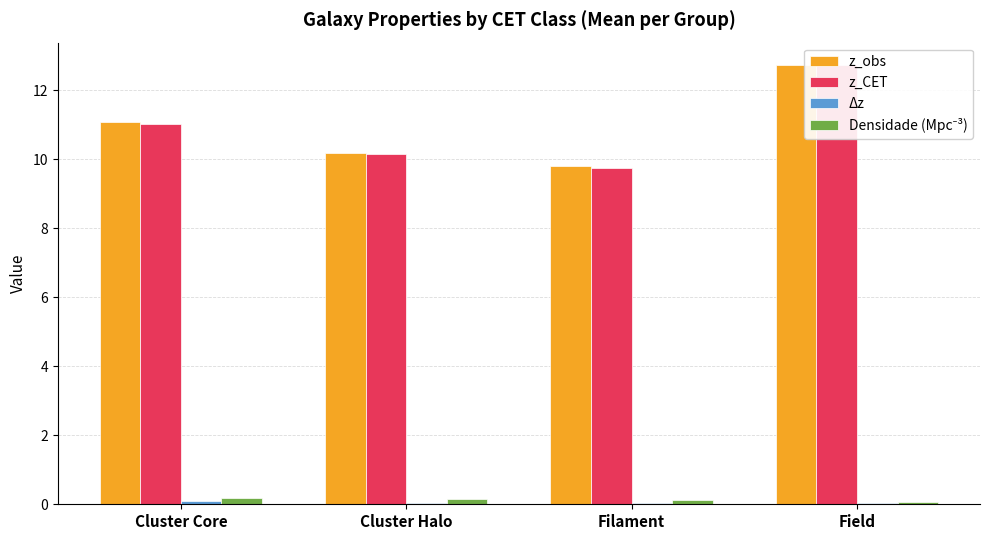

List the series in order of their peak value, lowest first.

Δz, Densidade (Mpc⁻³), z_CET, z_obs